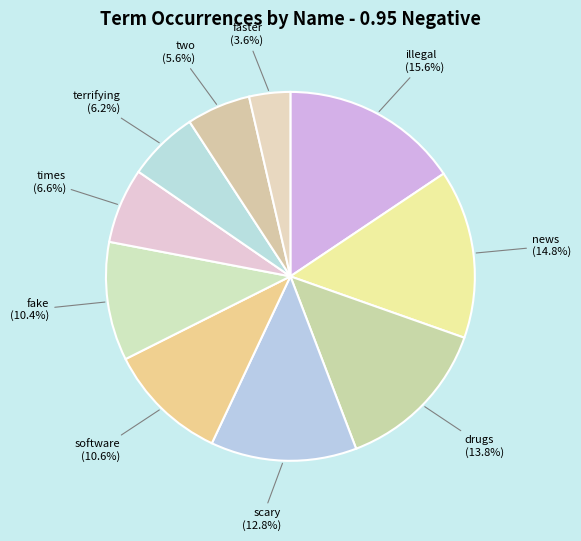

Does scary account for over 50% of the chart?

No